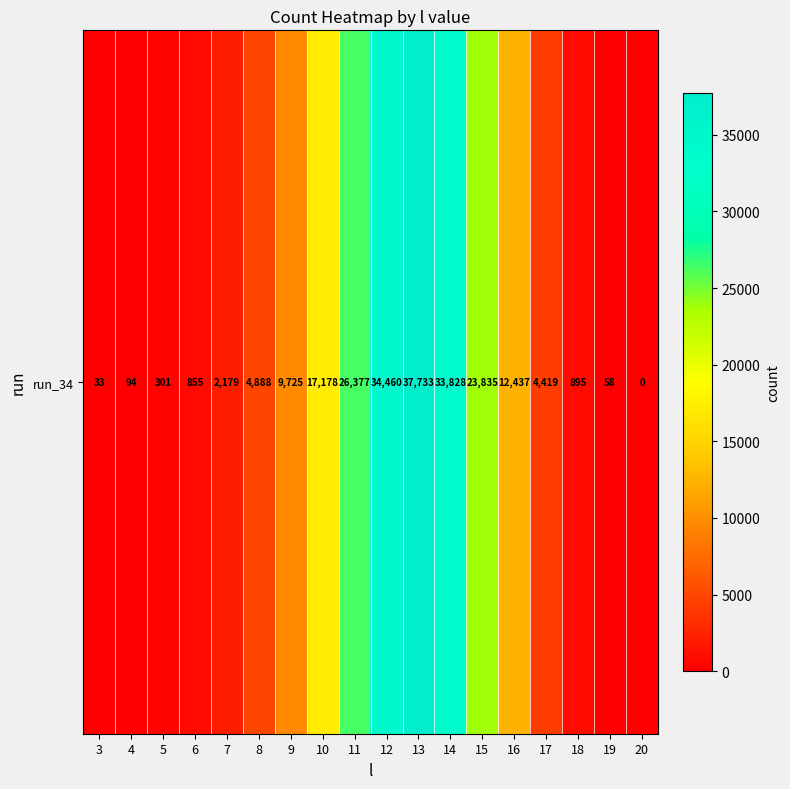

Reading left to right, list all the values displayed in this chart.

33	94	301	855	2179	4888	9725	17178	26377	34460	37733	33828	23835	12437	4419	895	58	0